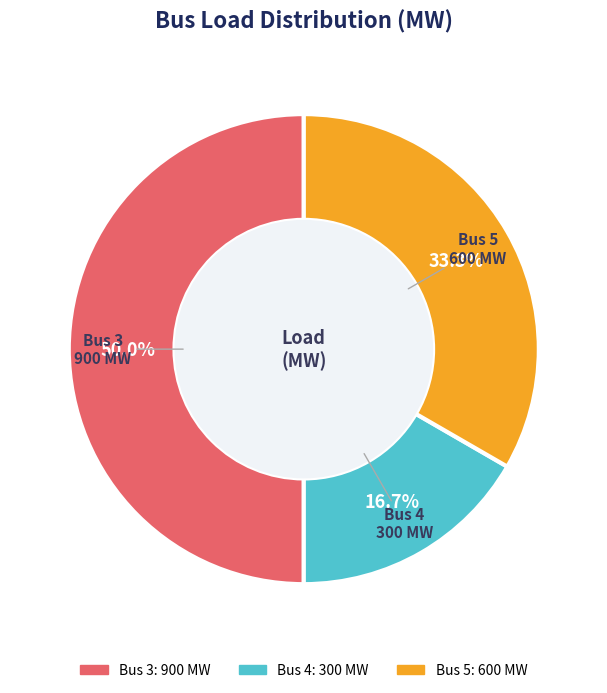

Is it true that Bus 5 is 28% of the pie?

False